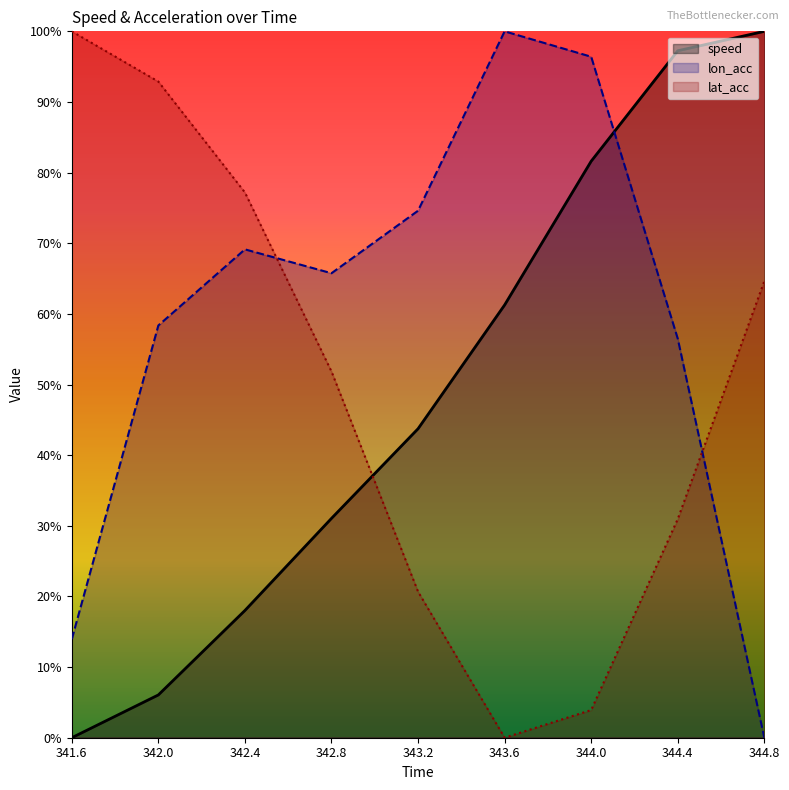

True or false: speed has a value of 0.1 at 342.0.

False